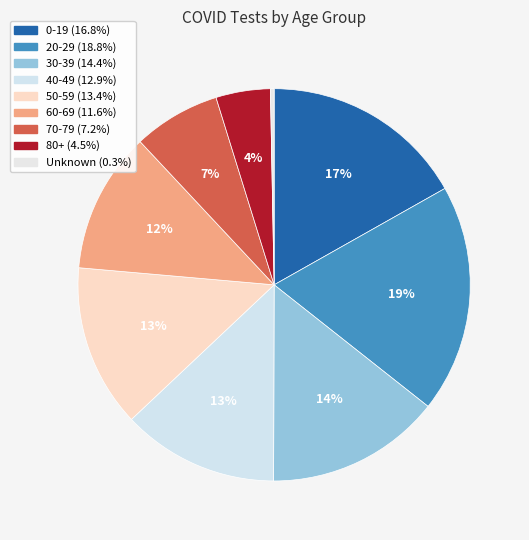

To the nearest percent, what percentage of the pie is 80+?

4%